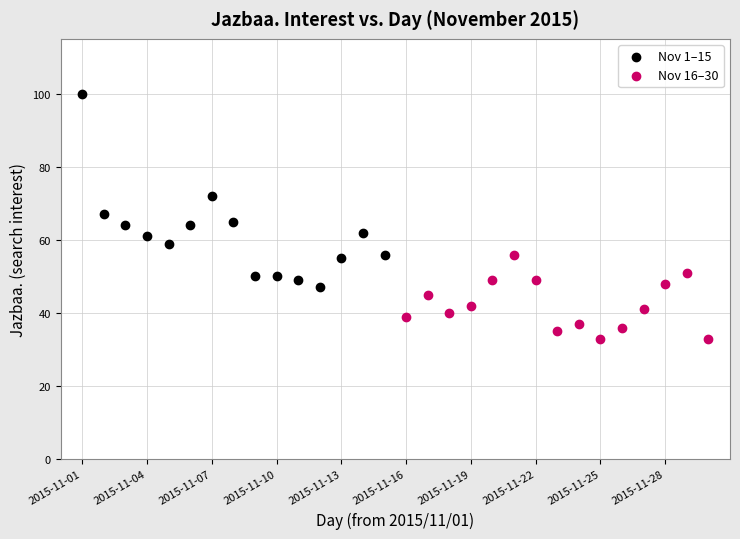

Which series has the widest spread of Y values?

Nov 1–15